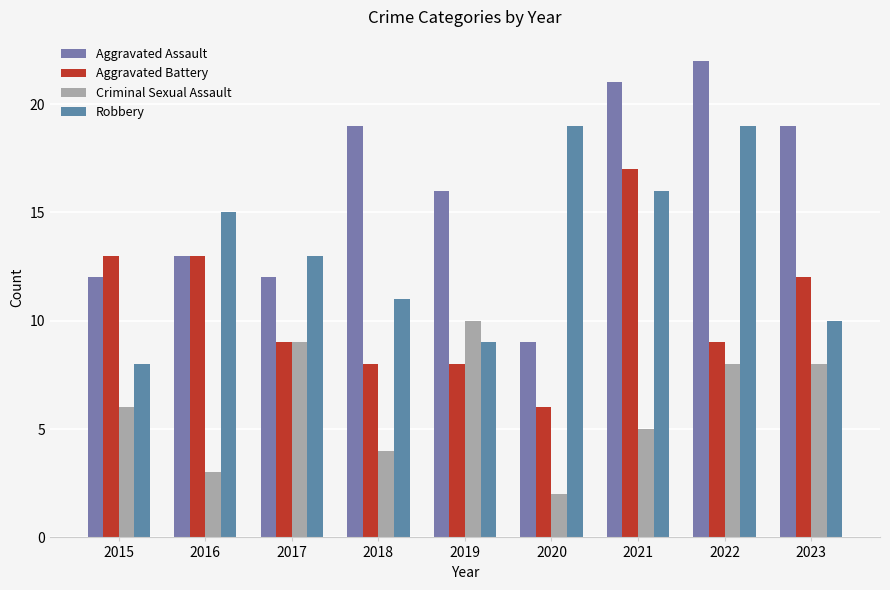

Reading left to right, list all the values displayed in this chart.

Aggravated Assault: 12	13	12	19	16	9	21	22	19
Aggravated Battery: 13	13	9	8	8	6	17	9	12
Criminal Sexual Assault: 6	3	9	4	10	2	5	8	8
Robbery: 8	15	13	11	9	19	16	19	10